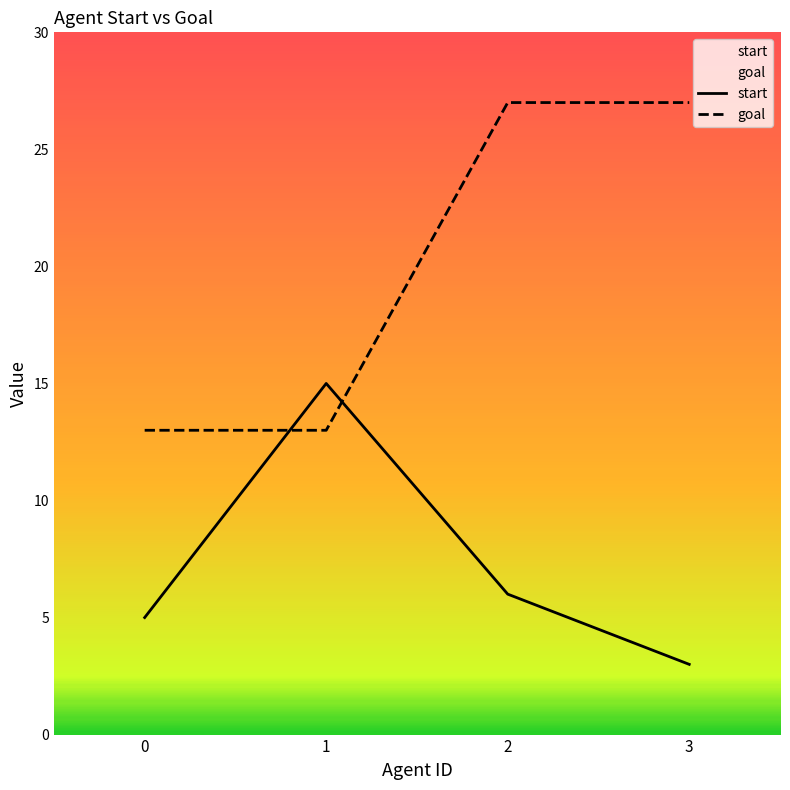

Count the number of categories in the chart.

4